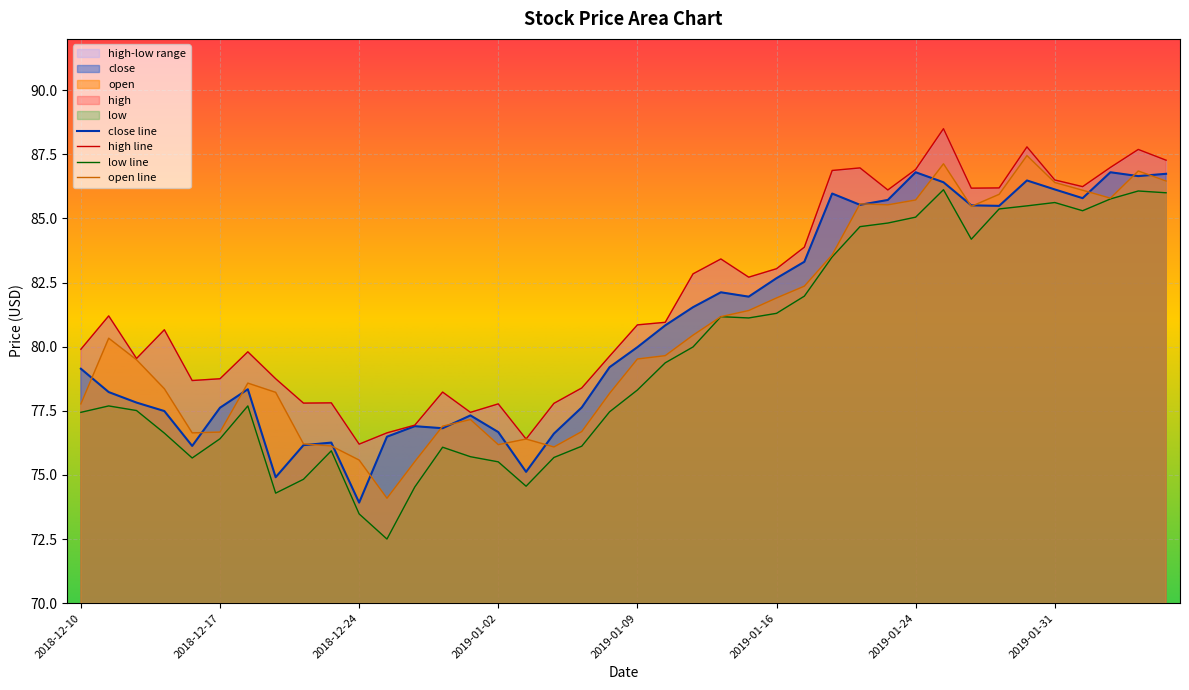

The low series shows 75.7 at 2018-12-14. True or false?

True